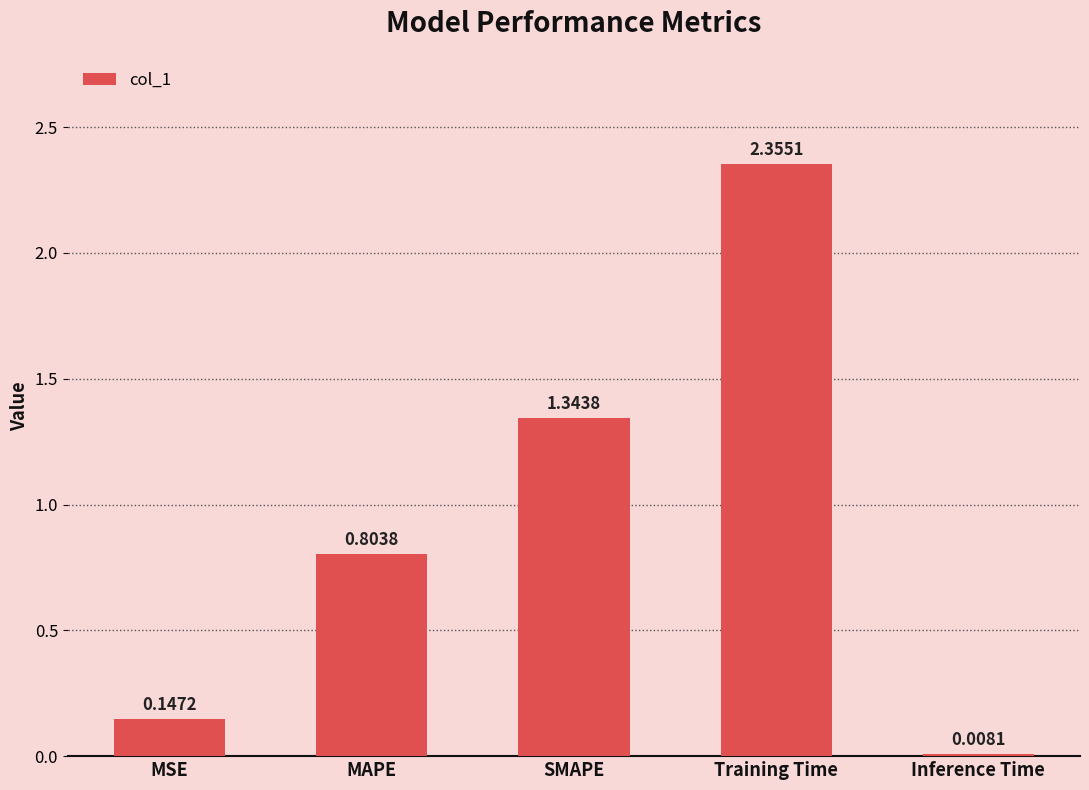

What is the change in value from SMAPE to Training Time?

+1.0